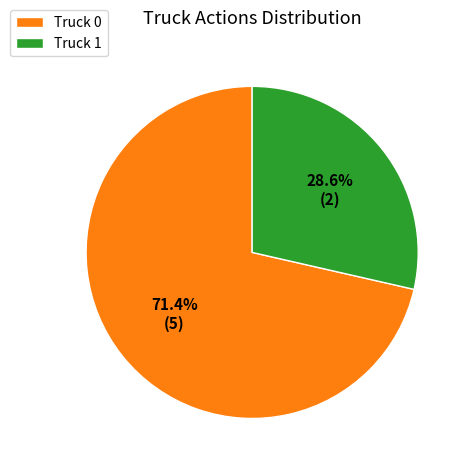

True or false: Truck 1 accounts for 18% of the total.

False